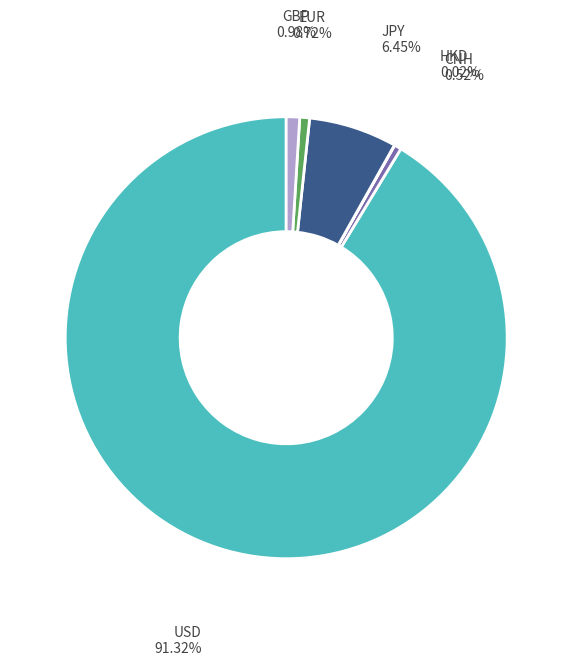

Do EUR and JPY together represent more than half of the pie?

No